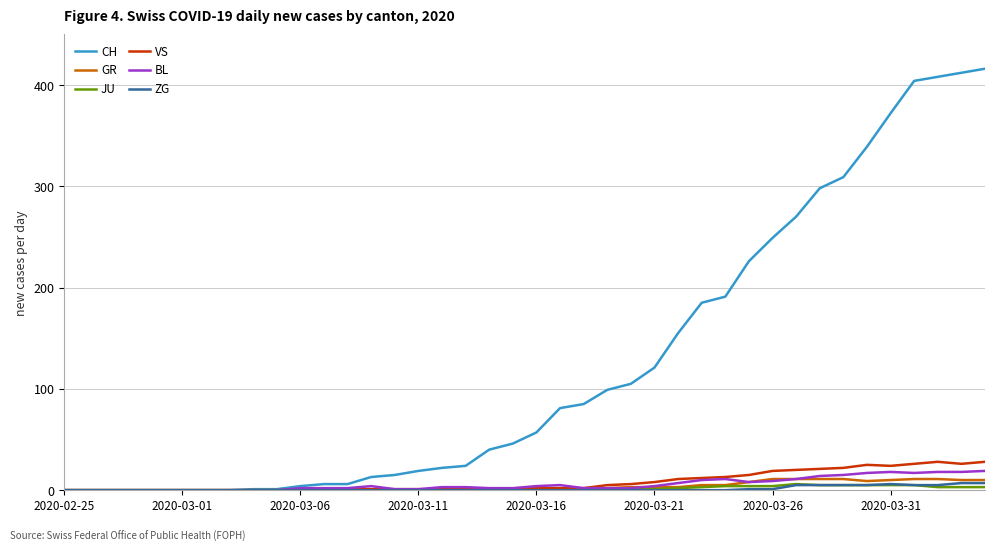

Which series has the largest total across all categories?

CH